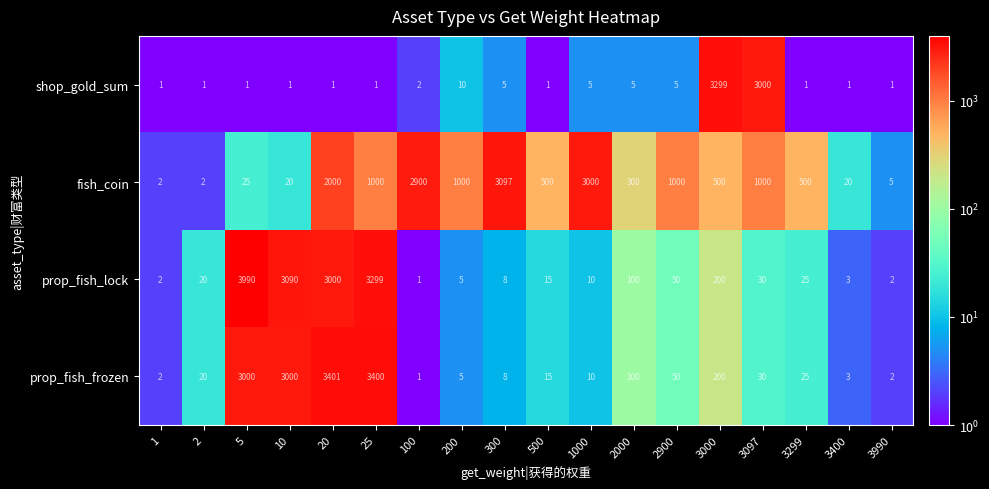

What is the total value across all series at 2900?

1105